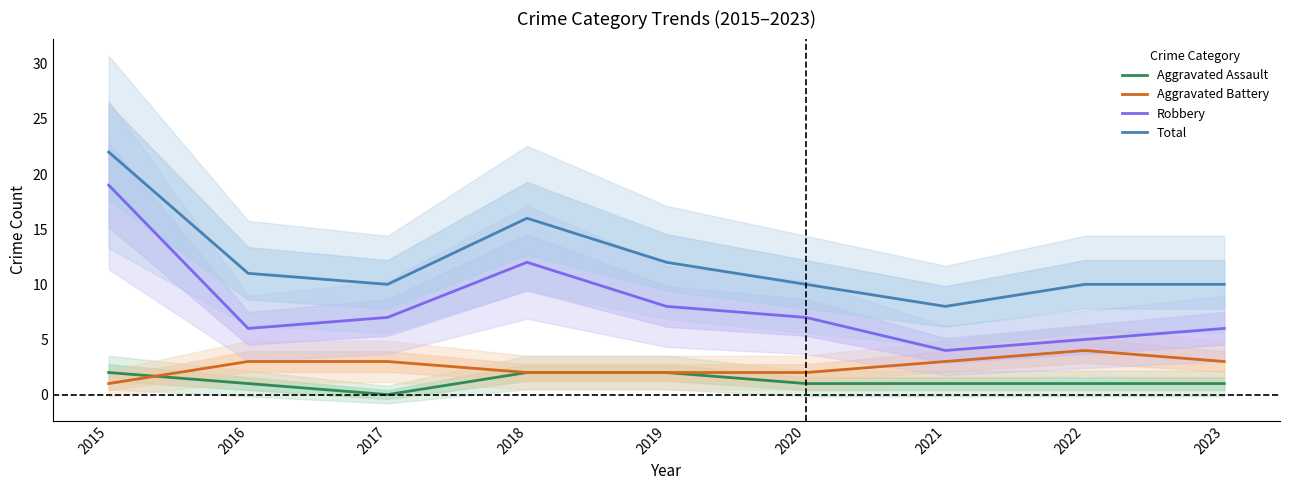

Which series has the largest range (max minus min)?

Robbery